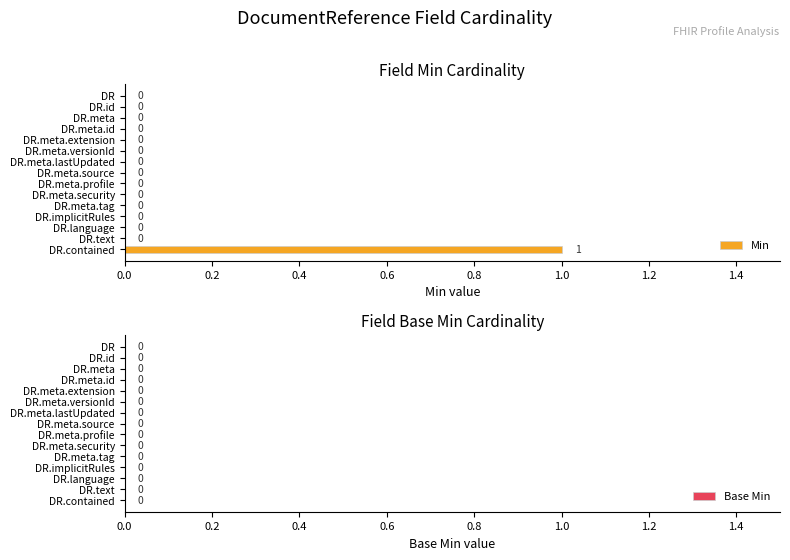

The chart shows a value of 0 at DR.meta.lastUpdated. True or false?

True